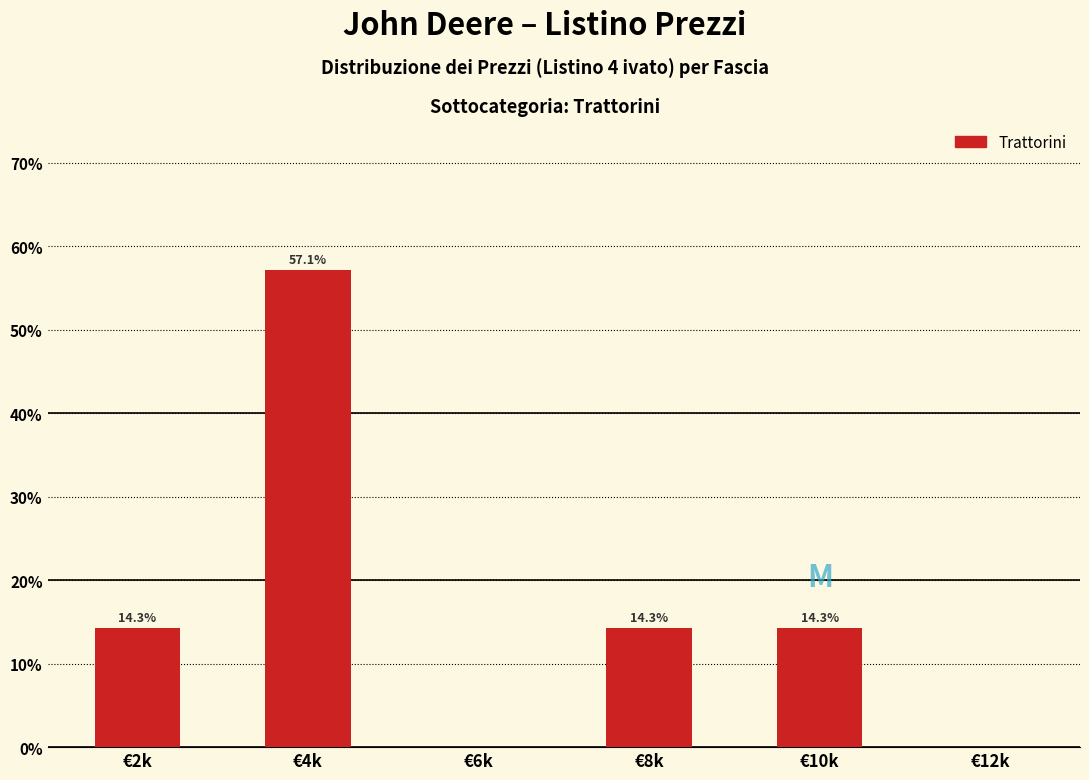

Reading left to right, transcribe all the data shown in this chart.

€2k=14.3	€4k=57.1	€6k=0.0	€8k=14.3	€10k=14.3	€12k=0.0